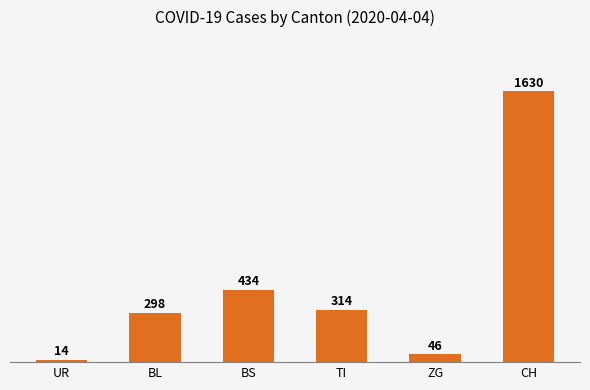

Between TI and BS, which is larger?

BS